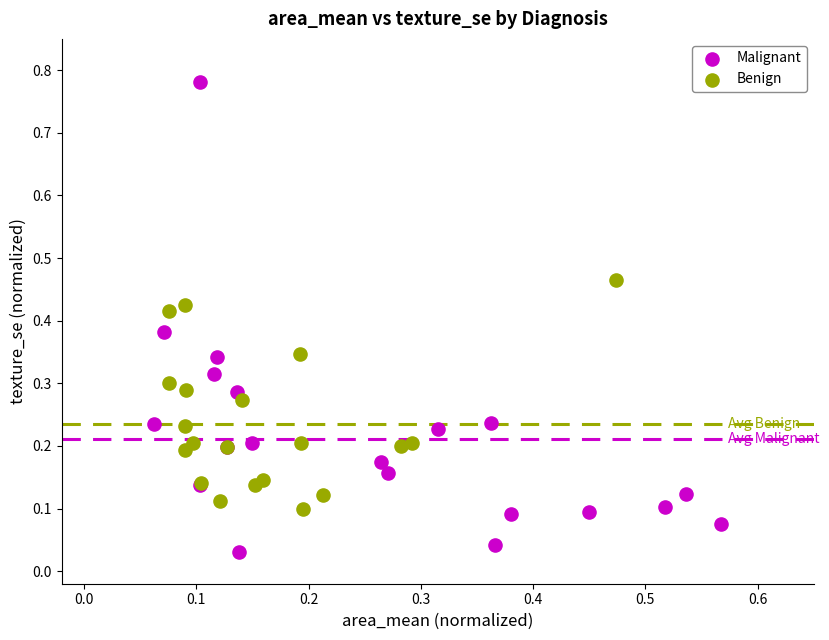

What are all the series names shown in the legend?

Malignant, Benign